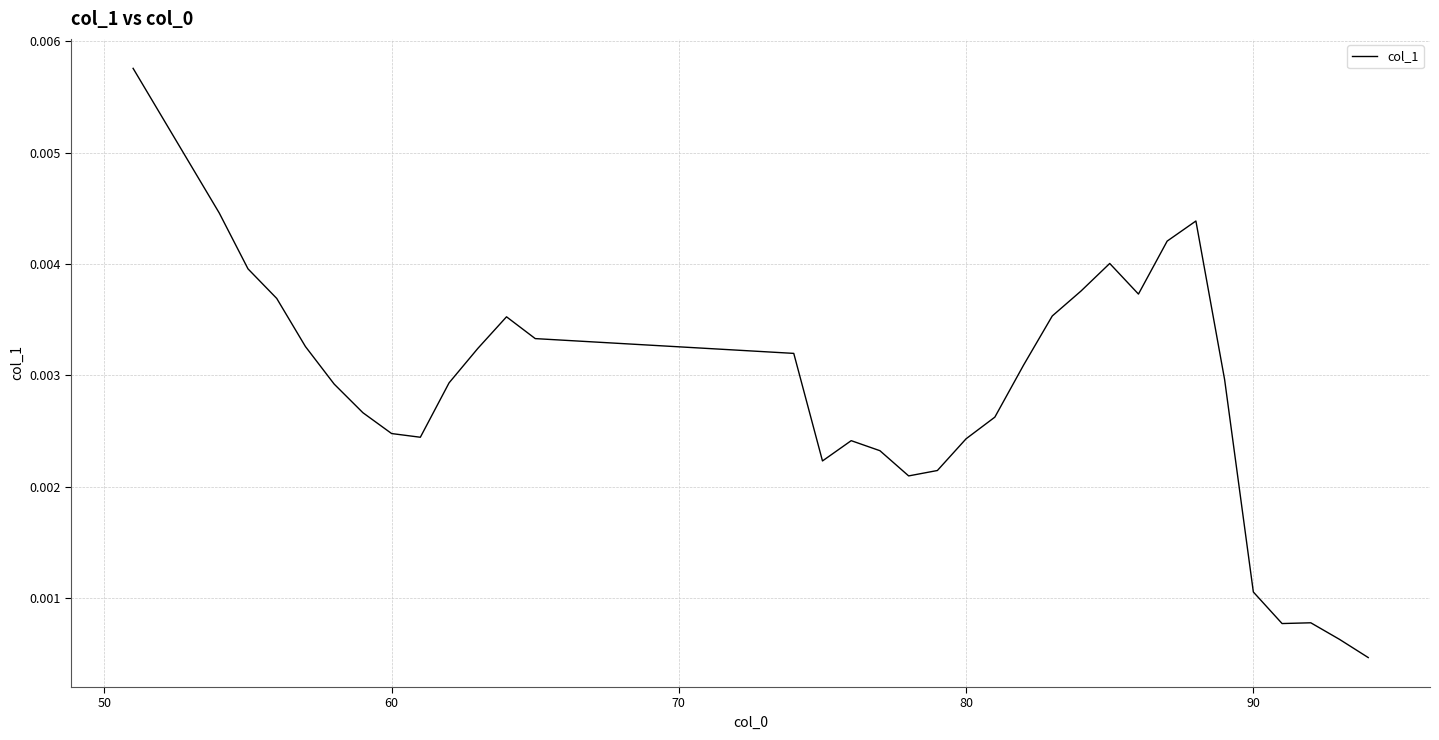

How many lines are shown in the chart?

1